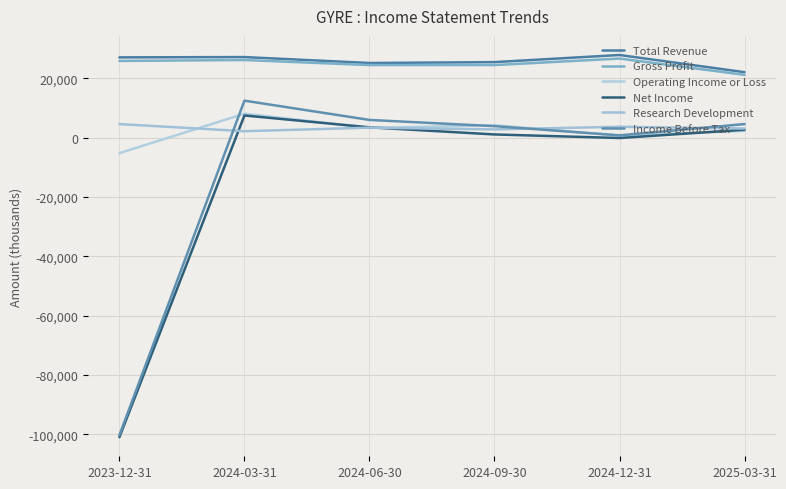

Does the chart display data point markers on the line(s)?

No